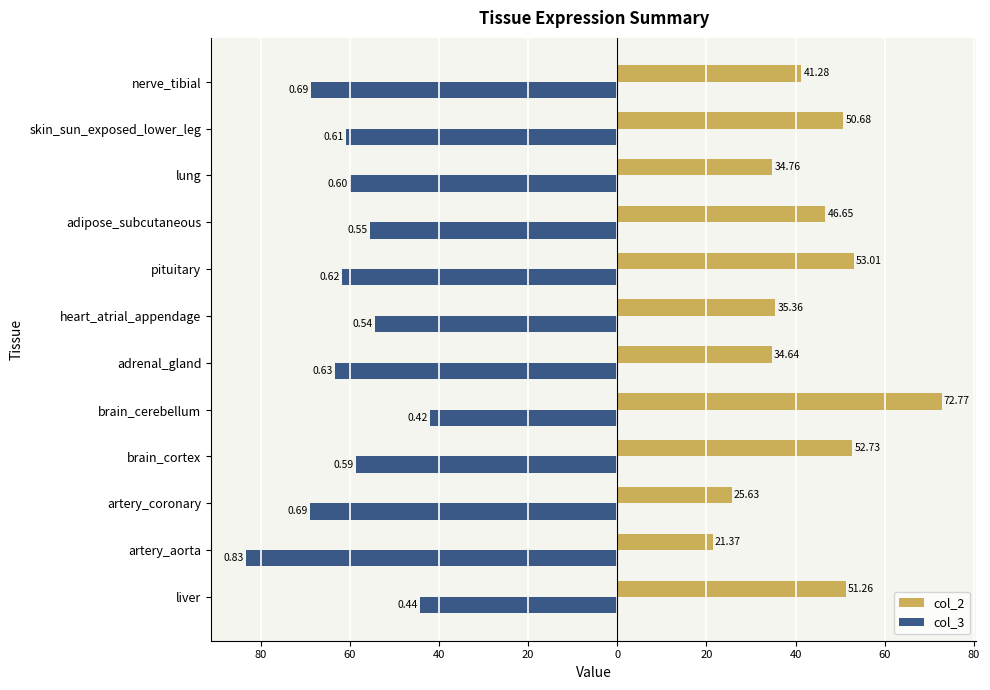

Reading right to left, extract all data points from this chart.

col_2: 41.3	50.7	34.8	46.7	53.0	35.4	34.6	72.8	52.7	25.6	21.4	51.3
col_3: -68.8	-60.9	-60.0	-55.4	-61.8	-54.4	-63.4	-42.0	-58.6	-68.8	-83.3	-44.2